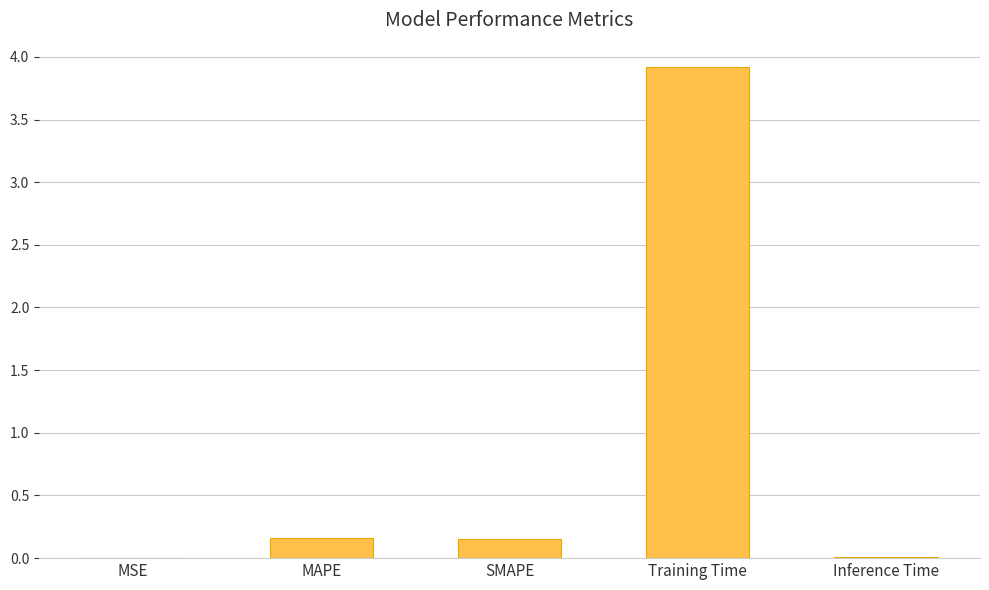

Between Inference Time and Training Time, which is larger?

Training Time